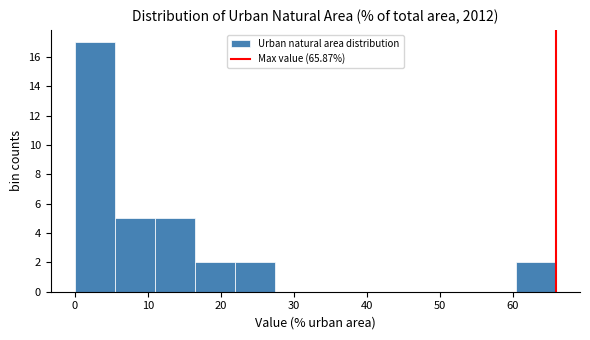

Over which range of the x-axis is the bar tallest?

0 to 5